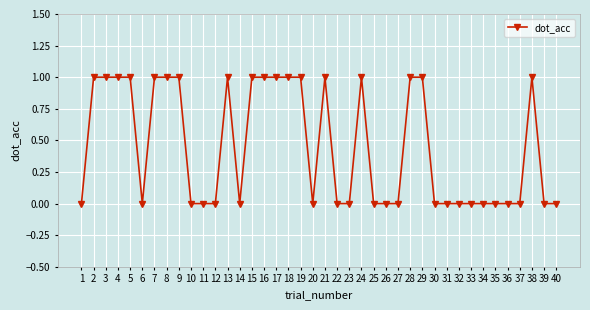

What is the difference between the values at 39 and 29?

1